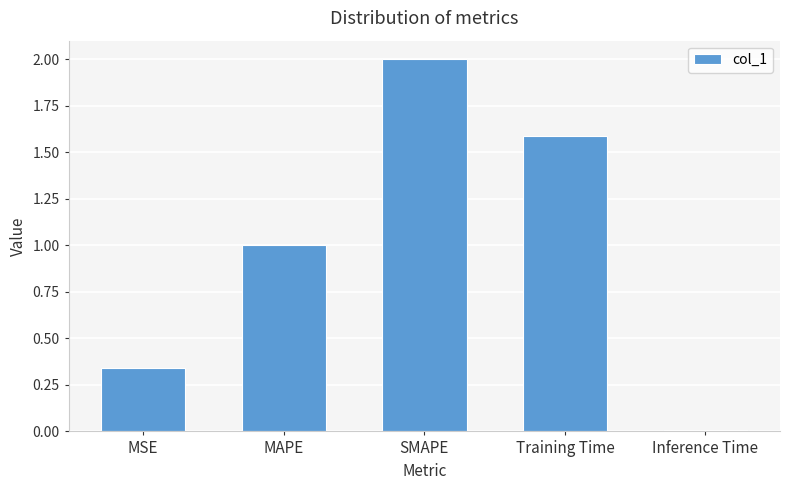

Rank the categories by value from lowest to highest.

Inference Time, MSE, MAPE, Training Time, SMAPE